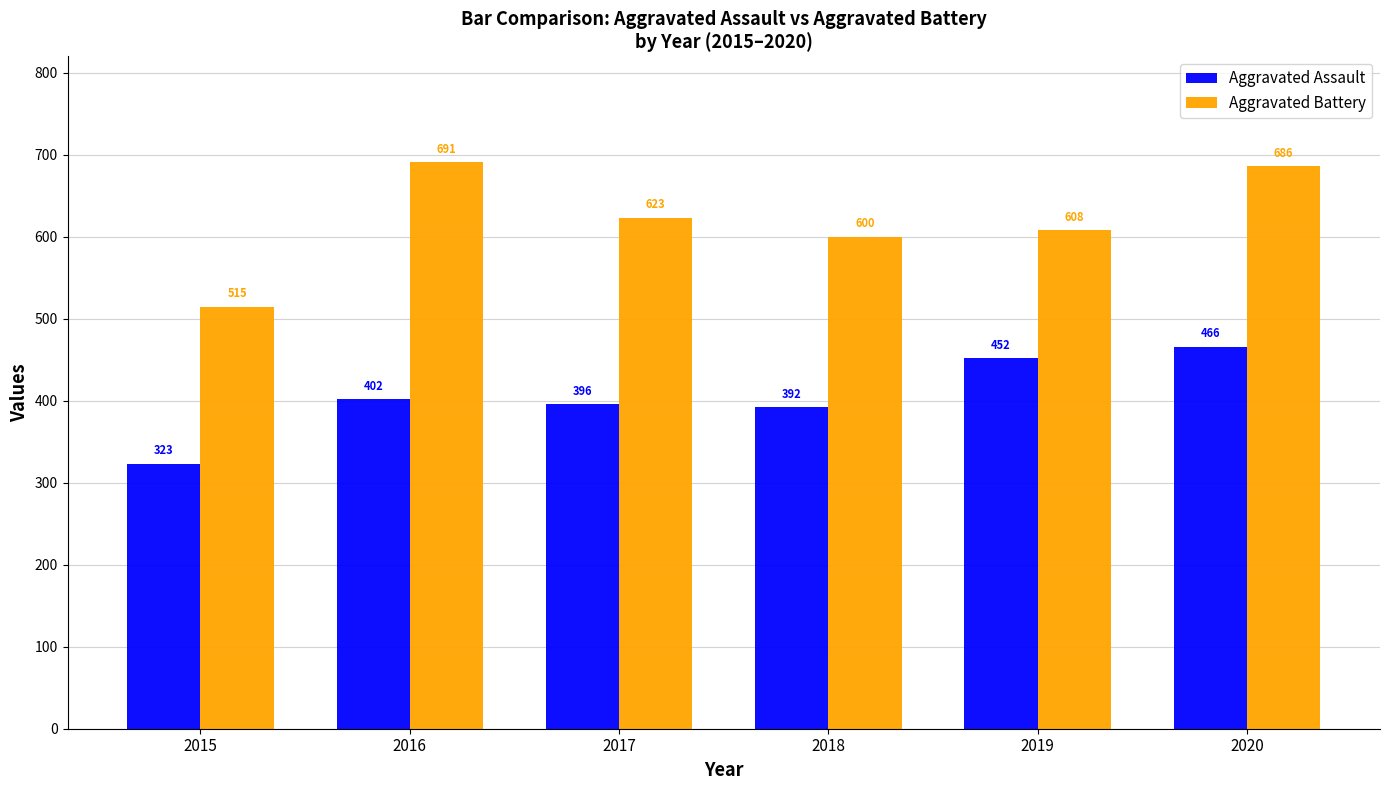

The Aggravated Battery series shows 608 at 2019. True or false?

True